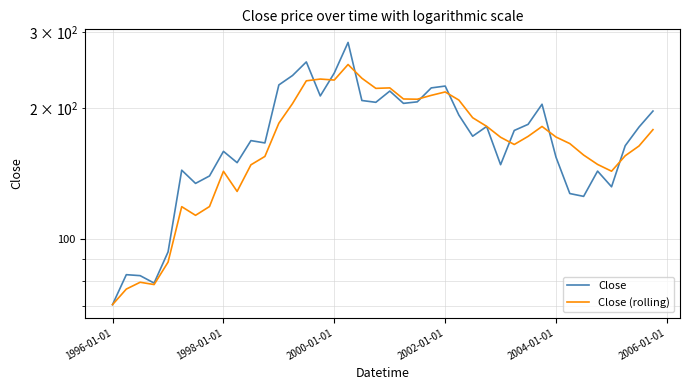

Is the value of Close at 34 greater than the value of Close (rolling) at 2006-01-01?

Yes